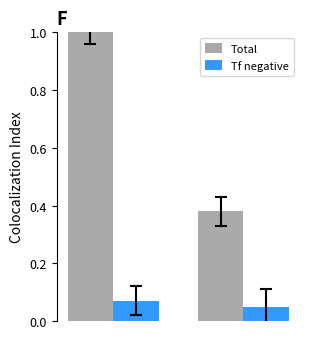

Count the number of data series in this chart.

2